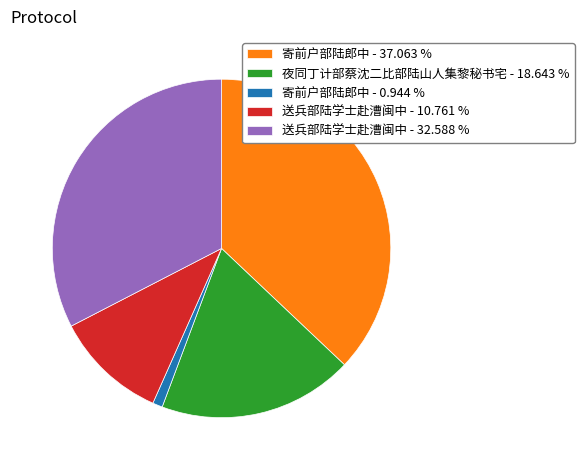

Rank the categories by value from lowest to highest.

寄前户部陆郎中 - 0.944 %, 送兵部陆学士赴漕闽中 - 10.761 %, 夜同丁计部蔡沈二比部陆山人集黎秘书宅 - 18.643 %, 送兵部陆学士赴漕闽中 - 32.588 %, 寄前户部陆郎中 - 37.063 %